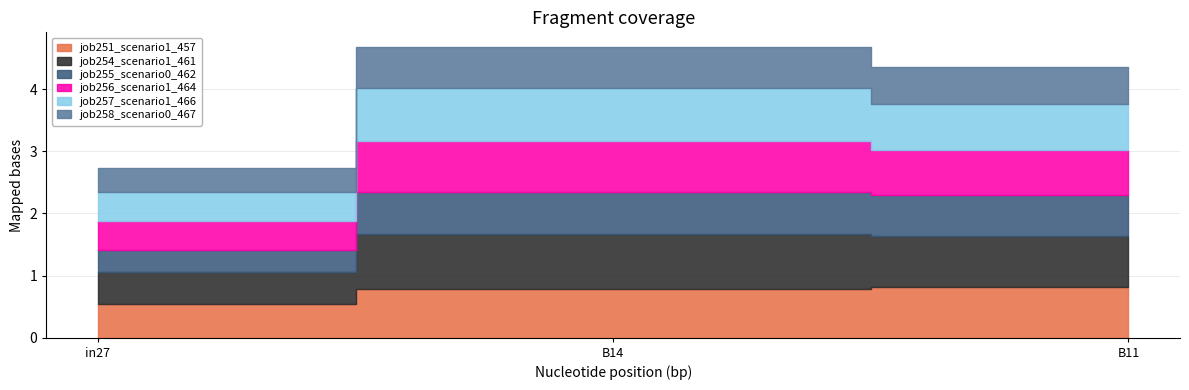

Count the job254_scenario1_461 values in the range 0 to 1.

3